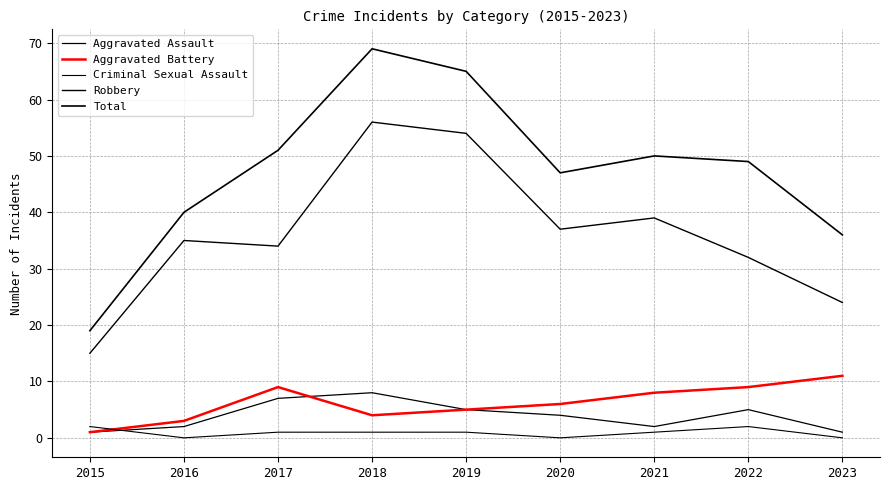

Does the chart display data point markers on the line(s)?

No